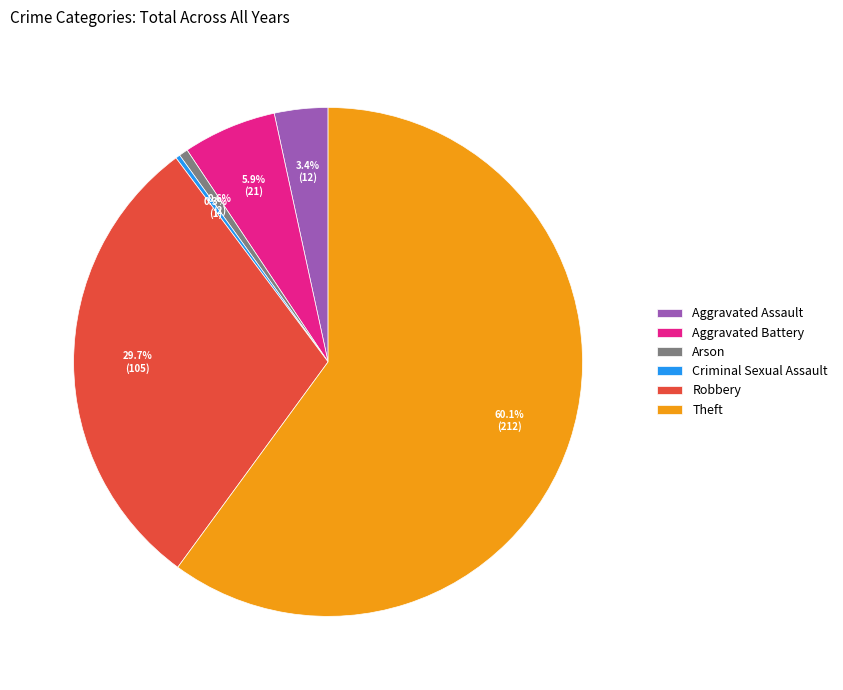

To the nearest percent, what is the difference between the largest and smallest slice percentages?

60%